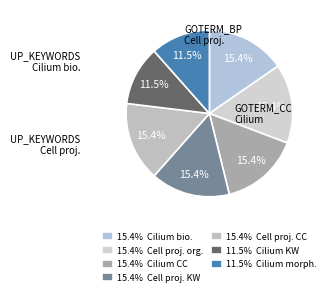

Is there any slice that represents more than half of the pie?

No